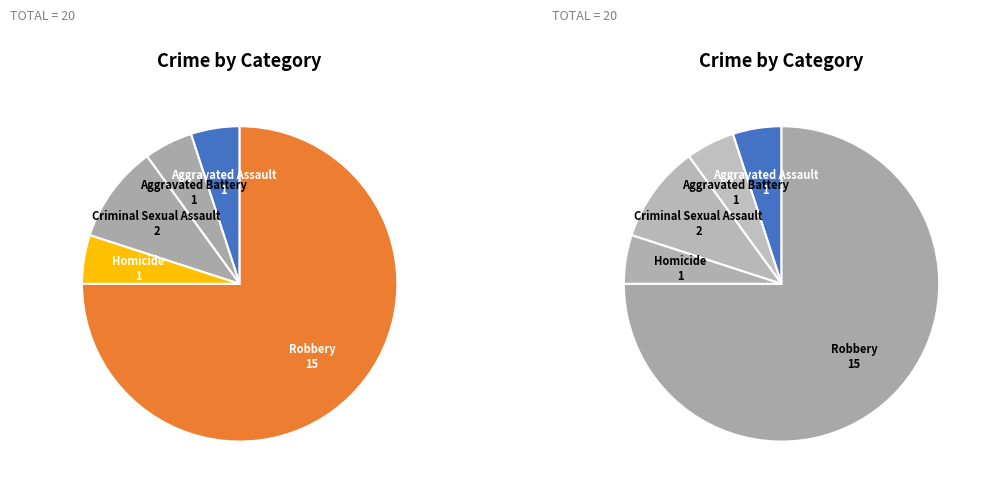

Rank the categories by value from highest to lowest.

Robbery, Criminal Sexual Assault, Aggravated Assault, Aggravated Battery, Homicide